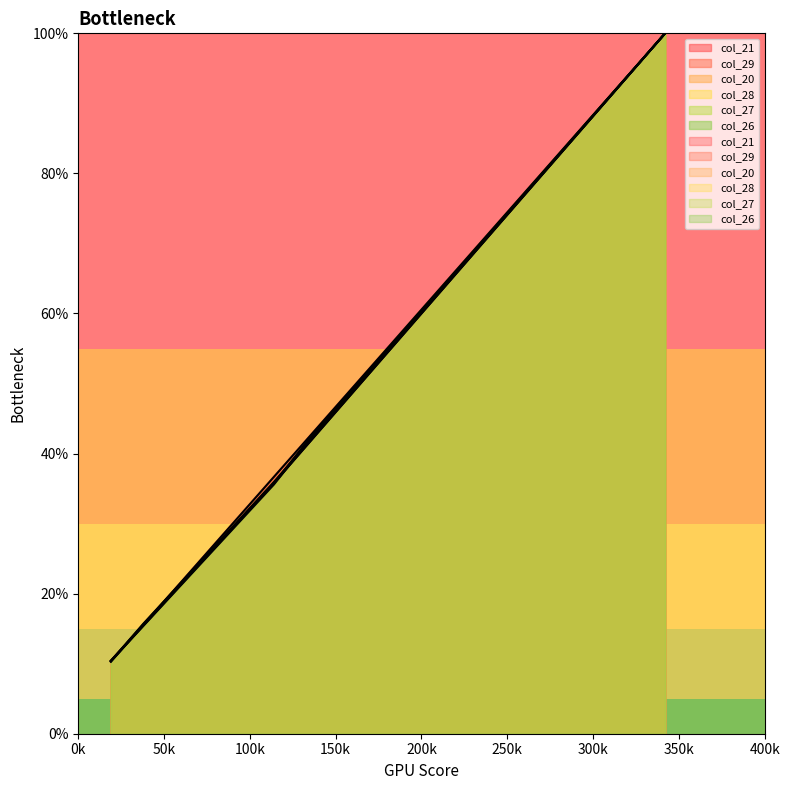

At which category is the sum across all series the highest?

342